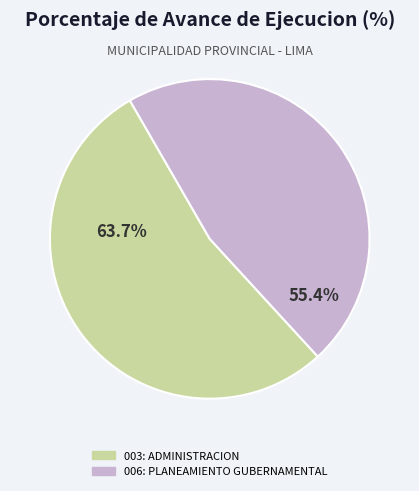

Count the number of slices in the pie.

2